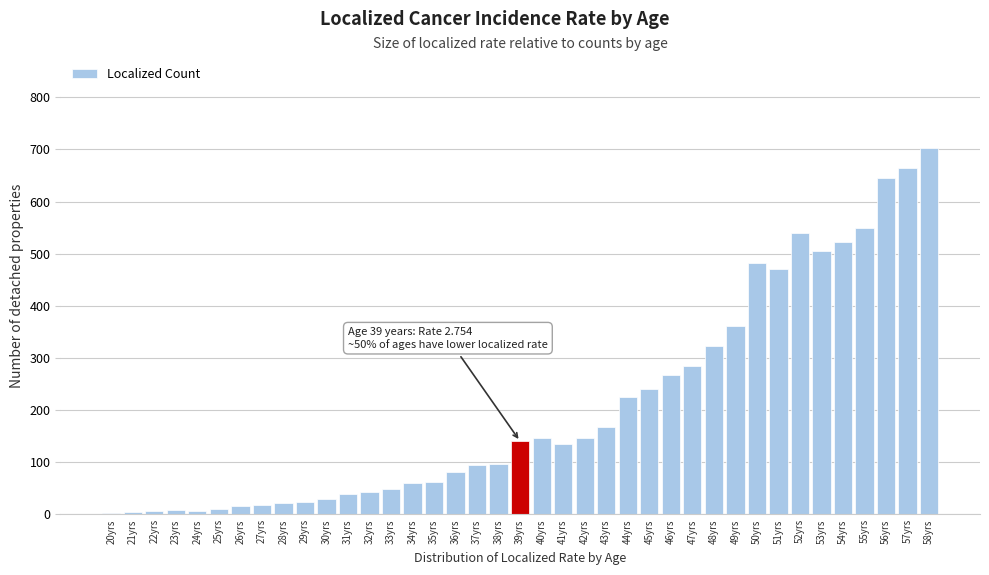

What is the greatest value displayed?

703